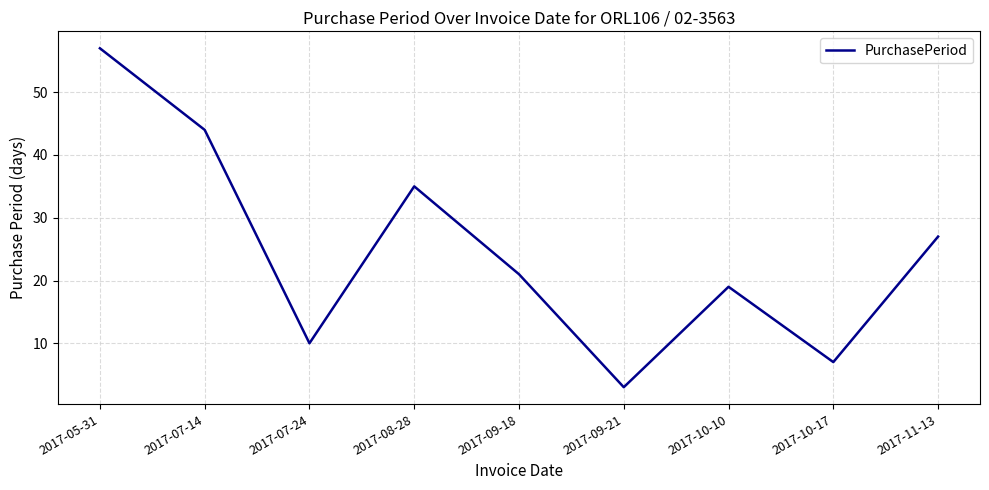

Reading left to right, transcribe all the data shown in this chart.

2017-05-31=57	2017-07-14=44	2017-07-24=10	2017-08-28=35	2017-09-18=21	2017-09-21=3	2017-10-10=19	2017-10-17=7	2017-11-13=27